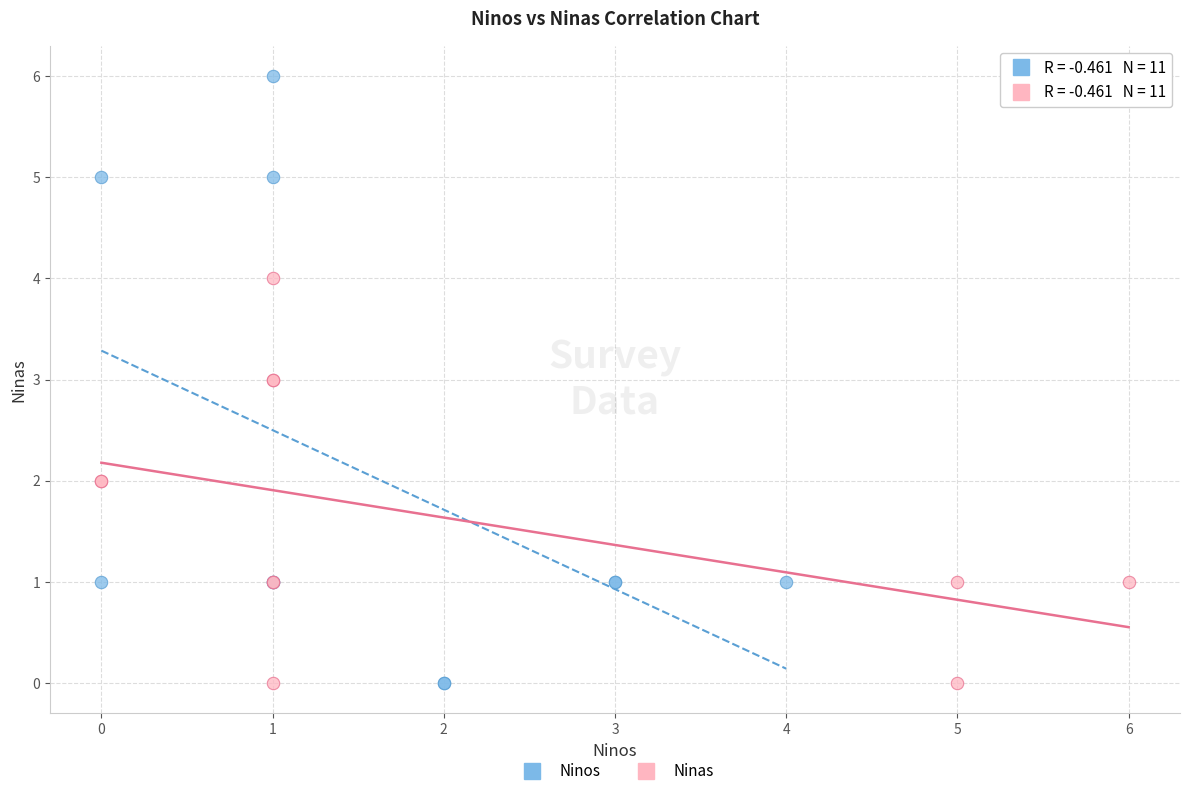

Which series reaches the maximum Y coordinate?

Ninos